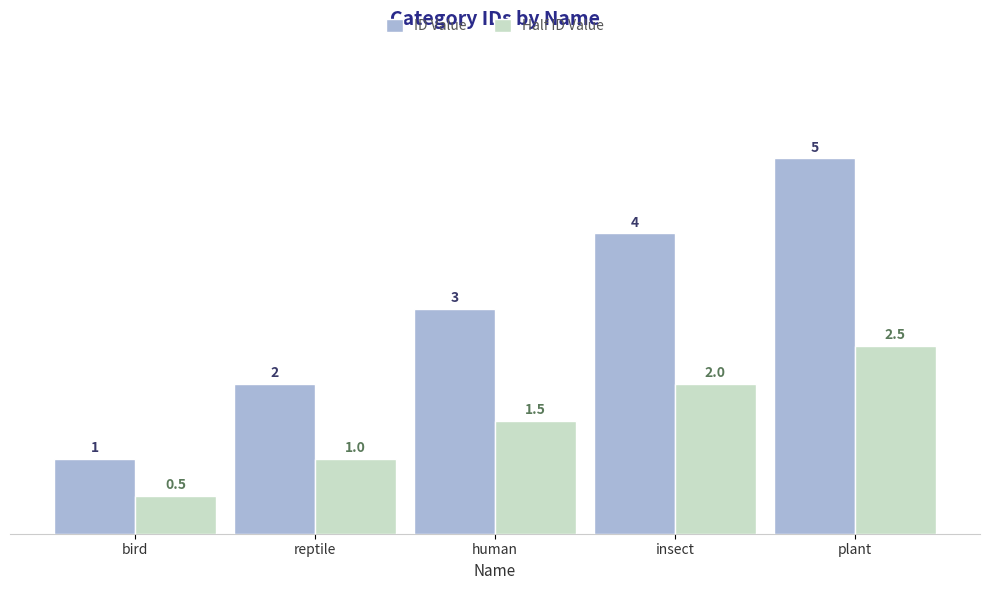

What is the total value across all series at plant?

7.5